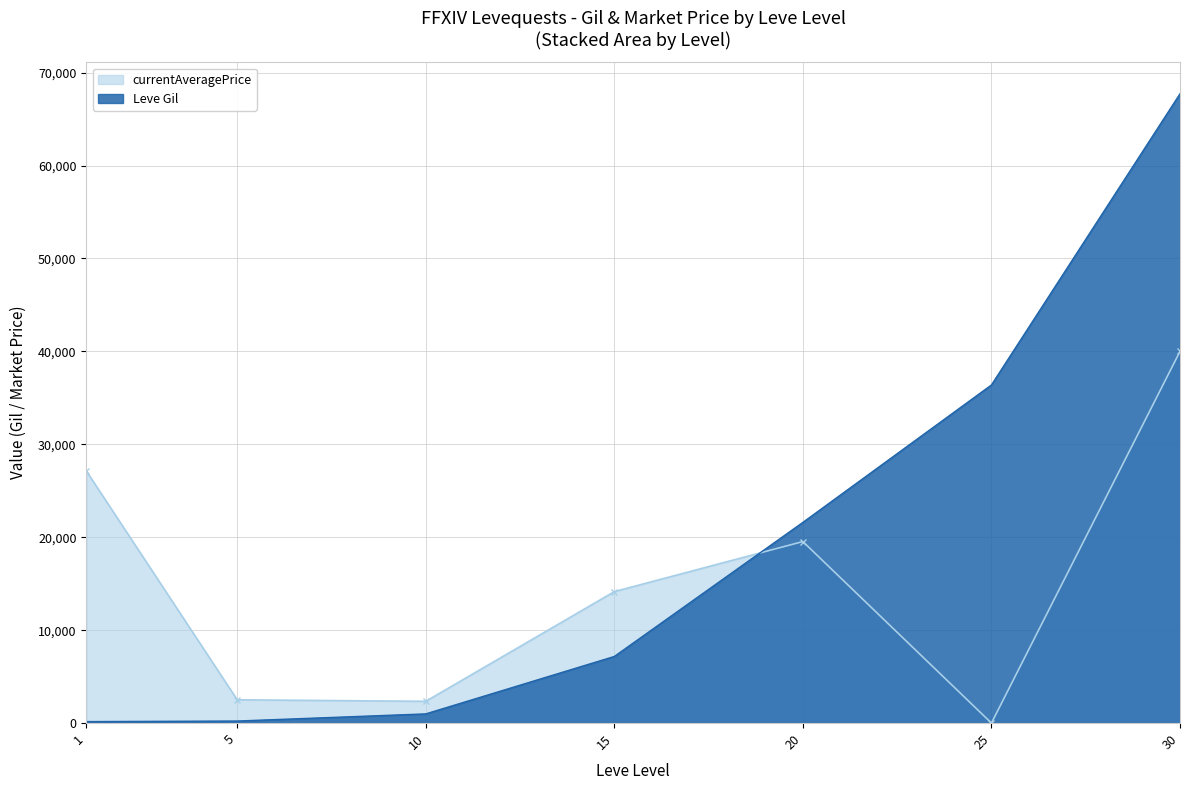

How many times do currentAveragePrice and Leve Gil cross each other?

1